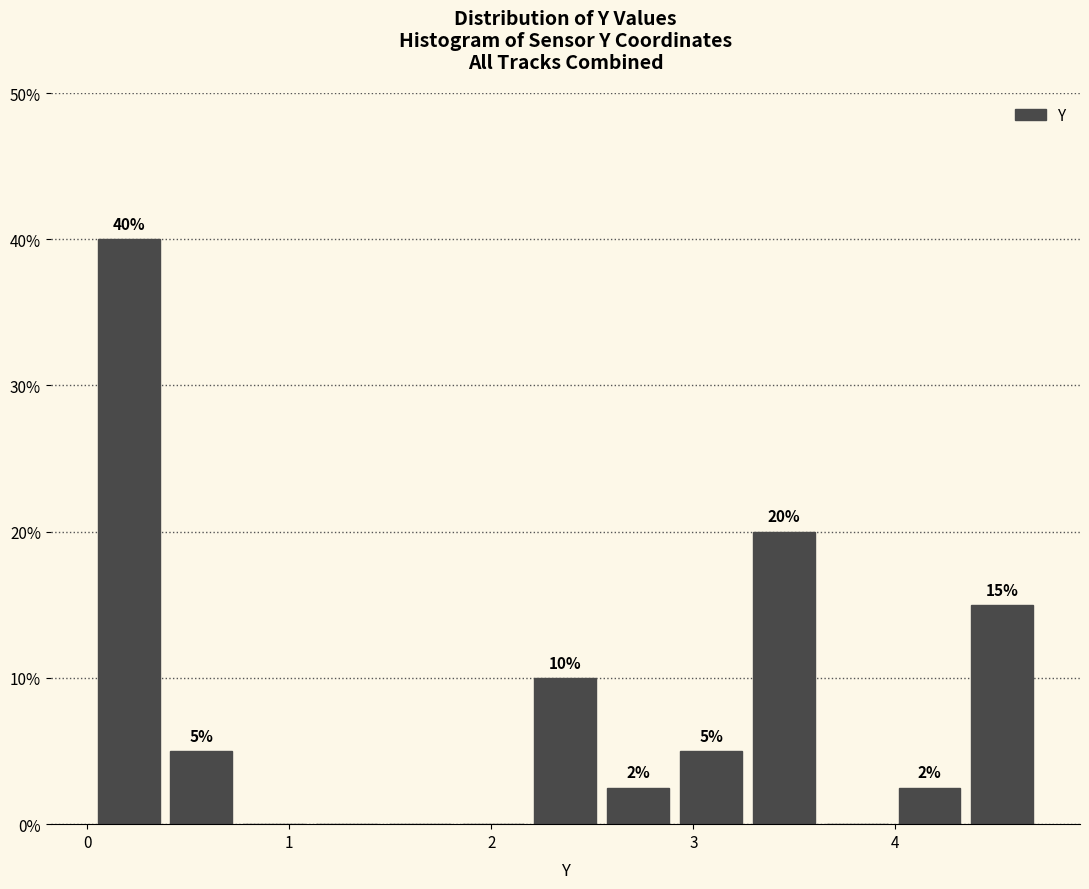

Around what value on the x-axis is the tallest bar? Give the approximate position of its centre, as read against the axis.

0.2